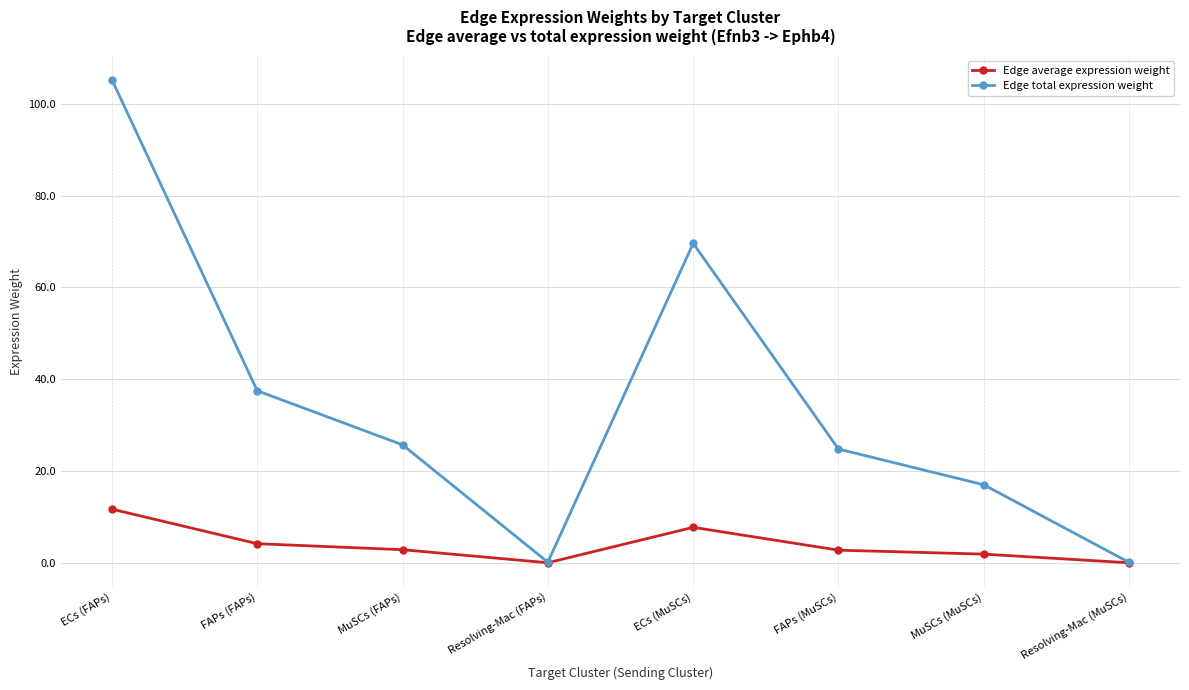

What is the label of the 3rd point from the left?

MuSCs (FAPs)